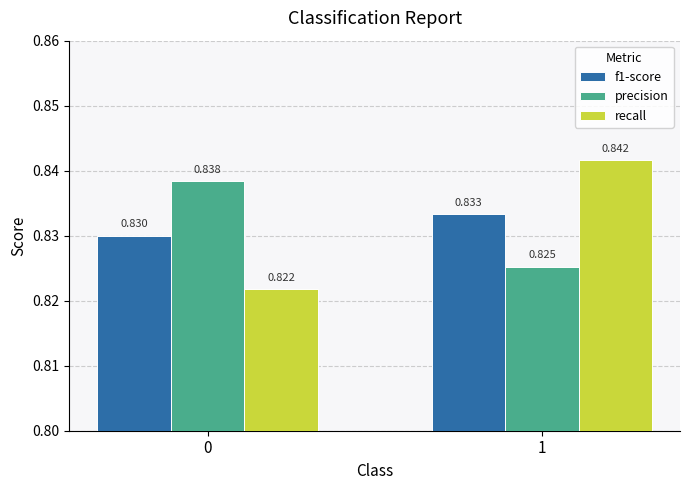

How many series are shown in this chart?

3